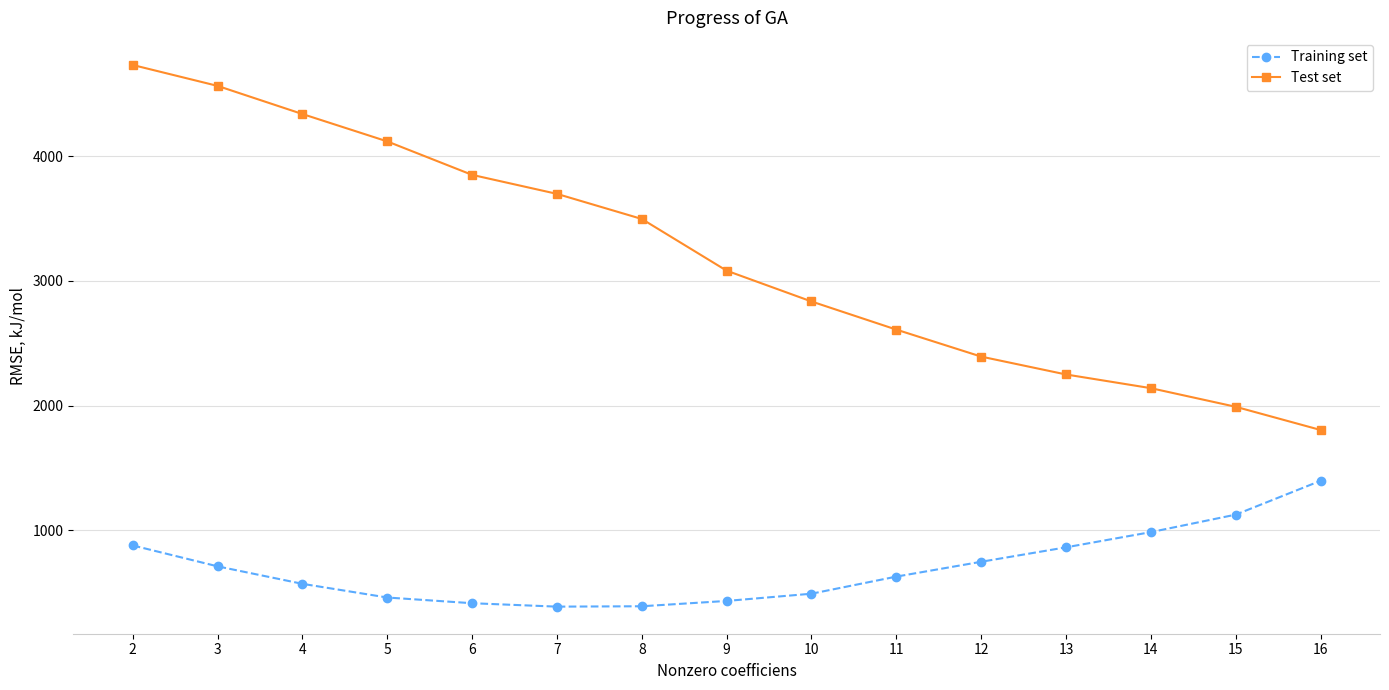

At which label does Test set reach its peak?

2